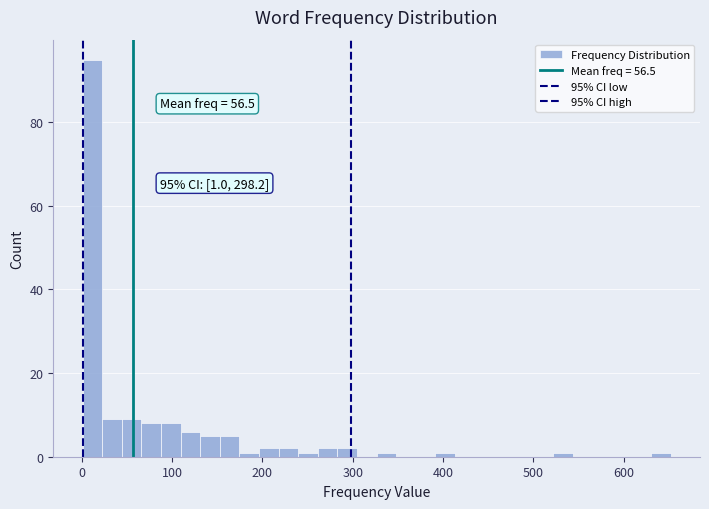

Read against the x-axis, roughly where is the centre of the tallest bar?

10